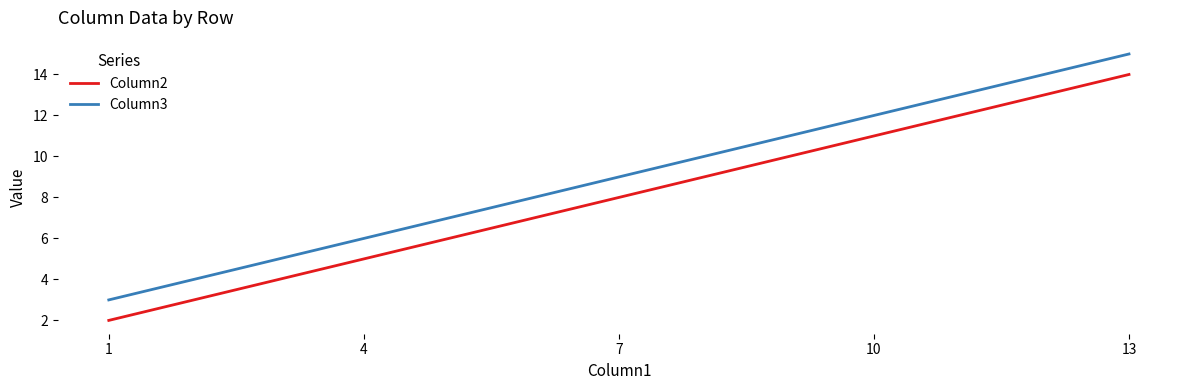

How many series are shown in this chart?

2